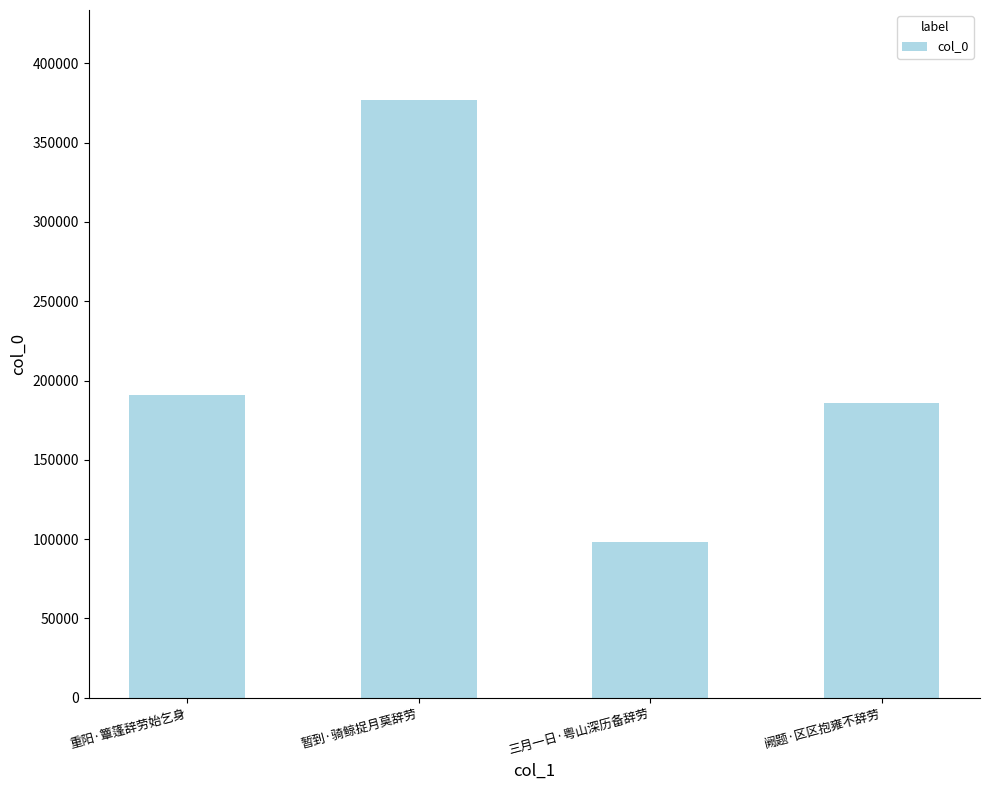

What position from the left is 暂到·骑鲸捉月莫辞劳?

2